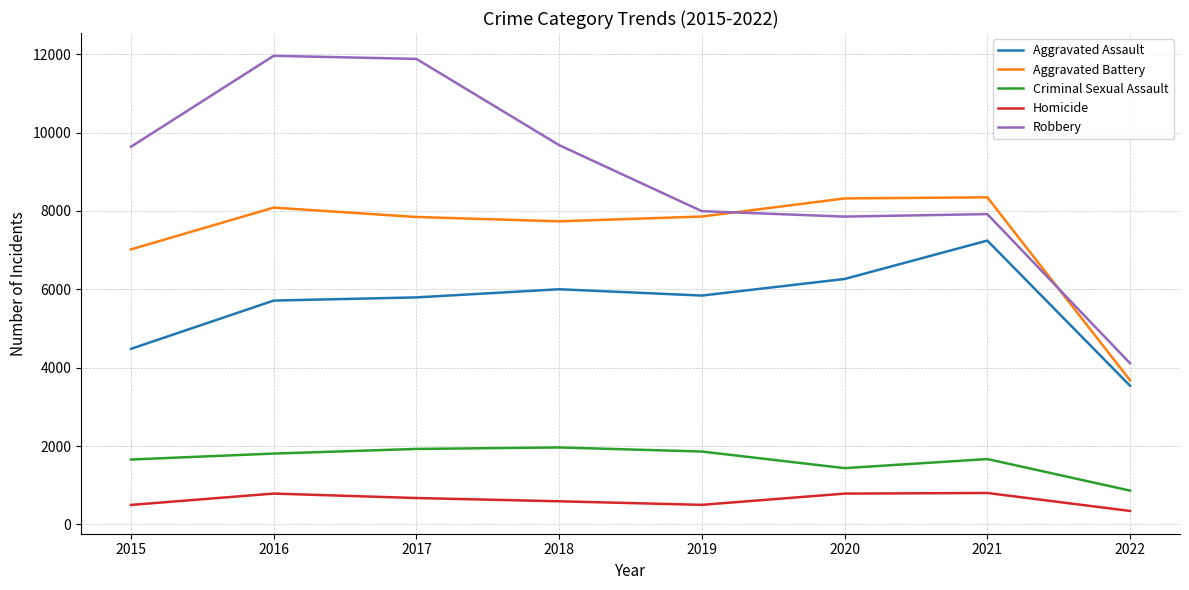

The value of Aggravated Assault at 2022 is 3538. True or false?

True